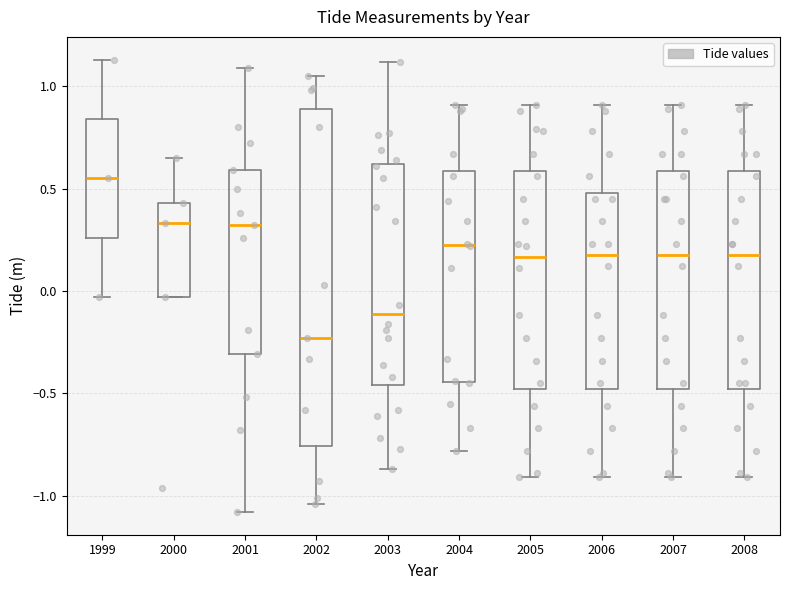

Which box's median line is the lowest?

2002